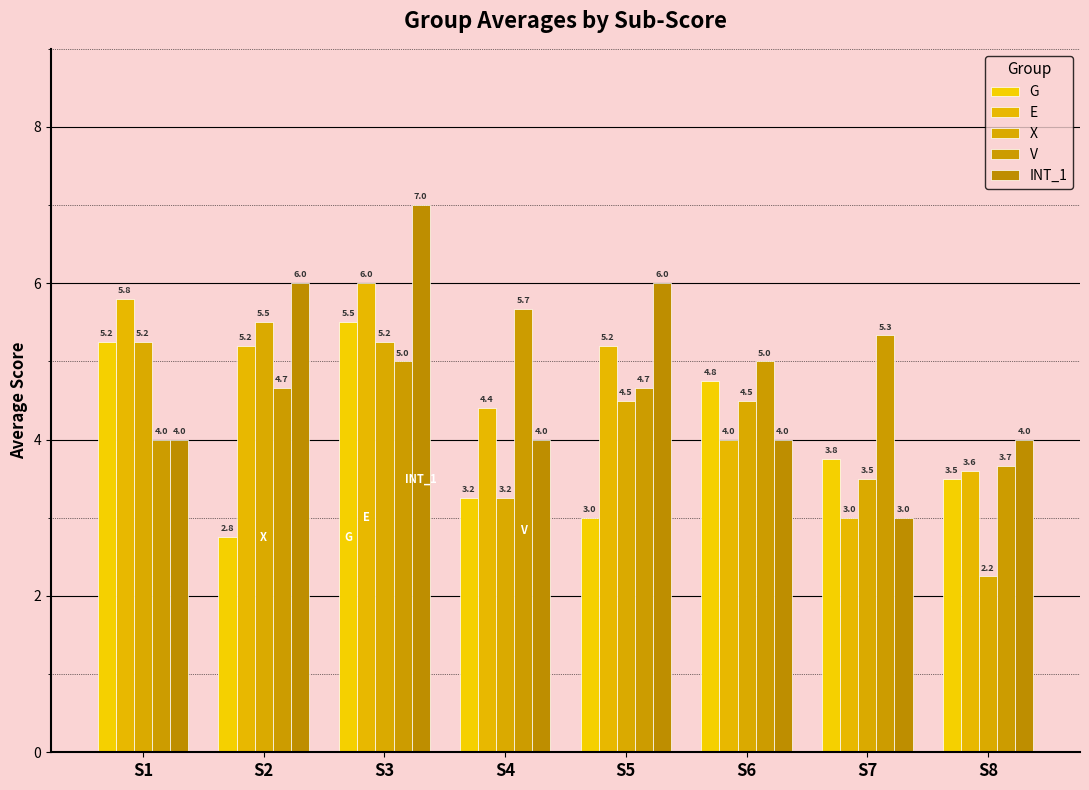

The value of G at S3 is 7.7. True or false?

False